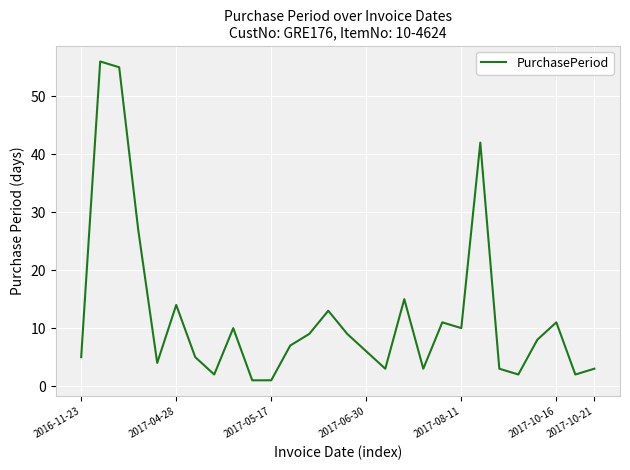

How many lines are shown in the chart?

1